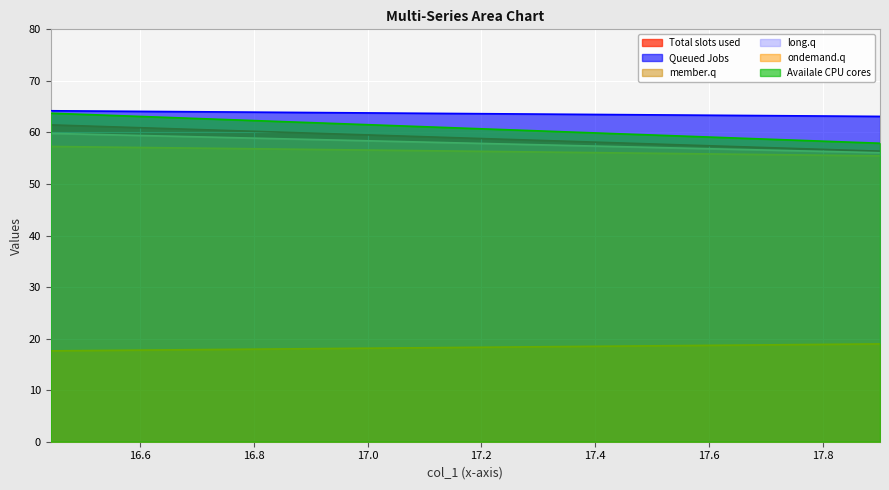

Is it true that col_3 equals 55.5 at 17.90104167?

True